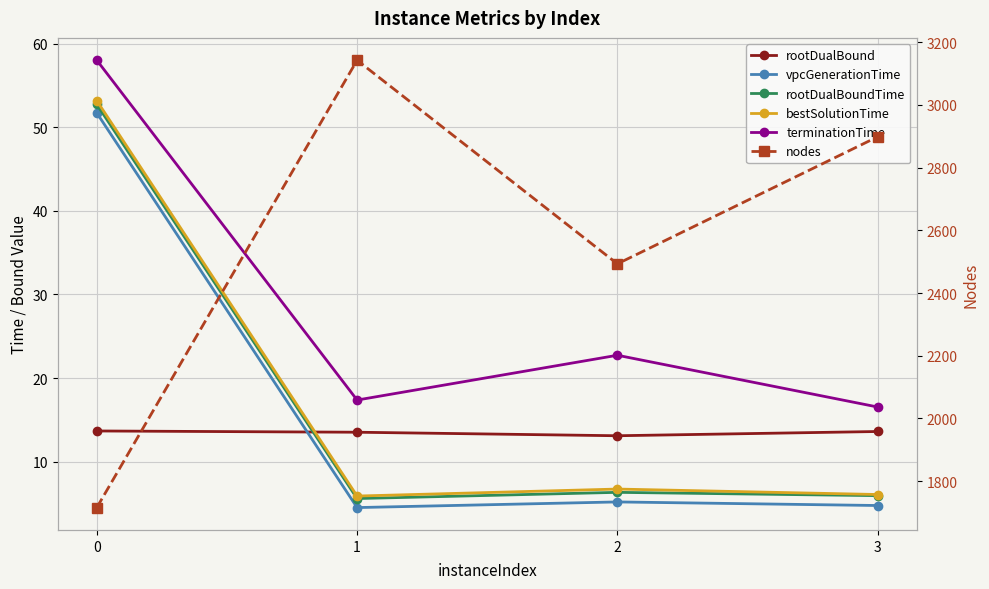

What is the average value of the bestSolutionTime series?

18.0